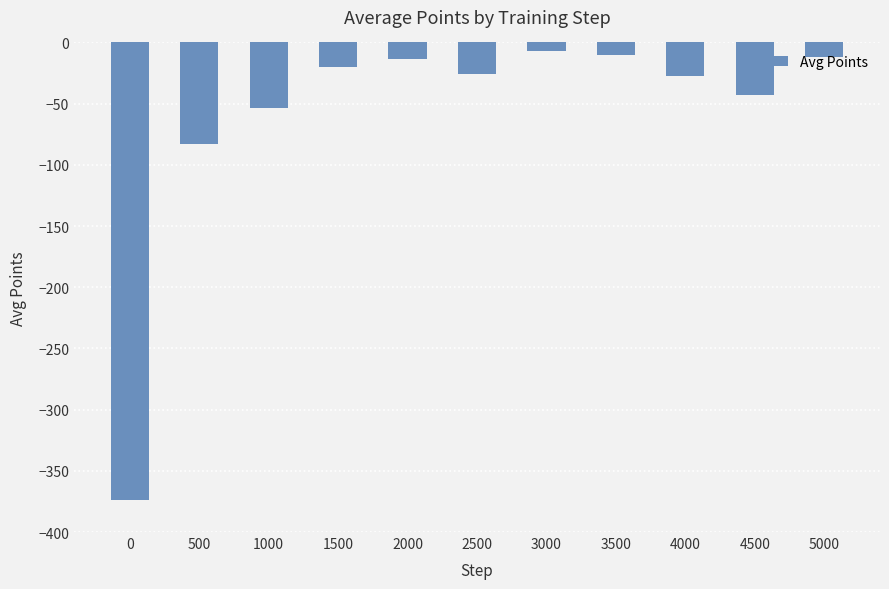

What is the sum of the values at 1000 and 1500?

-73.1